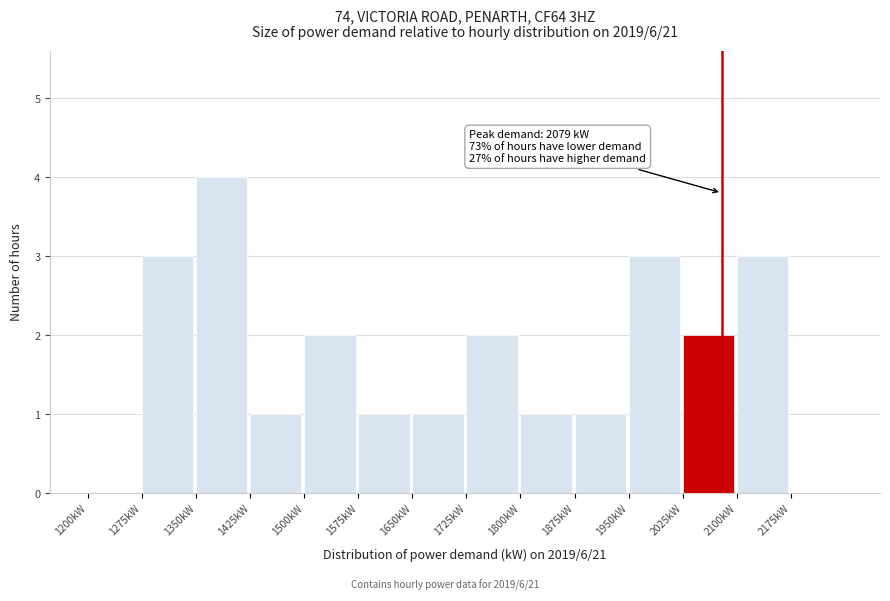

Over which range of the x-axis is the bar tallest?

1350 to 1425